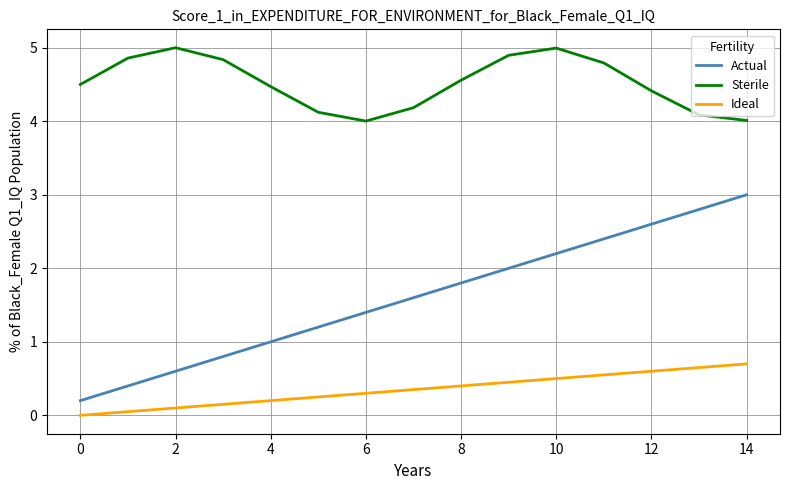

Does the chart have visible grid lines?

Yes